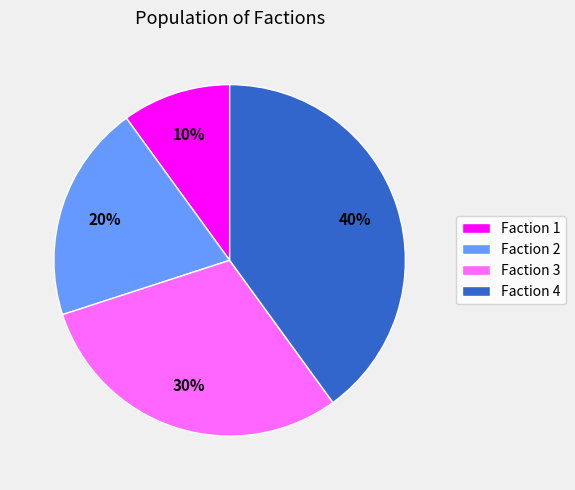

Do Faction 4 and Faction 2 together represent more than half of the pie?

Yes